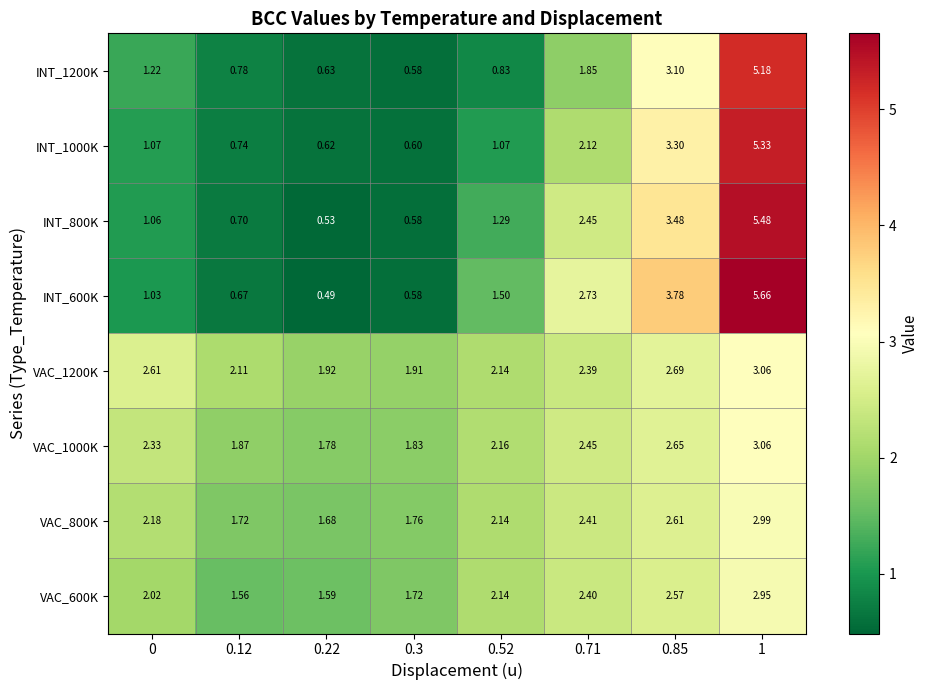

What is the total value across all series at 0.22?

9.2